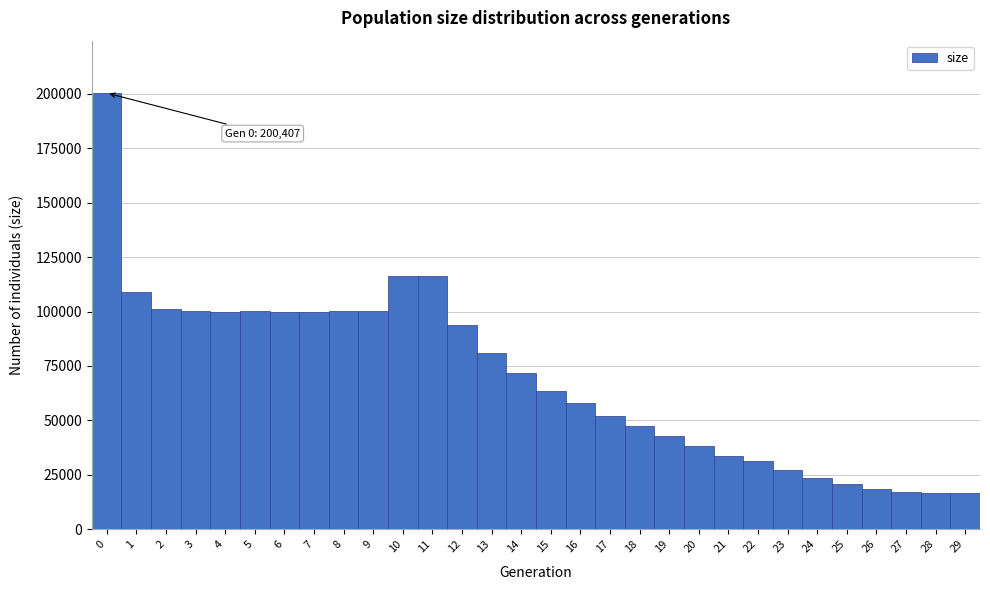

Over which range of the x-axis is the bar tallest?

-0.5 to 0.5